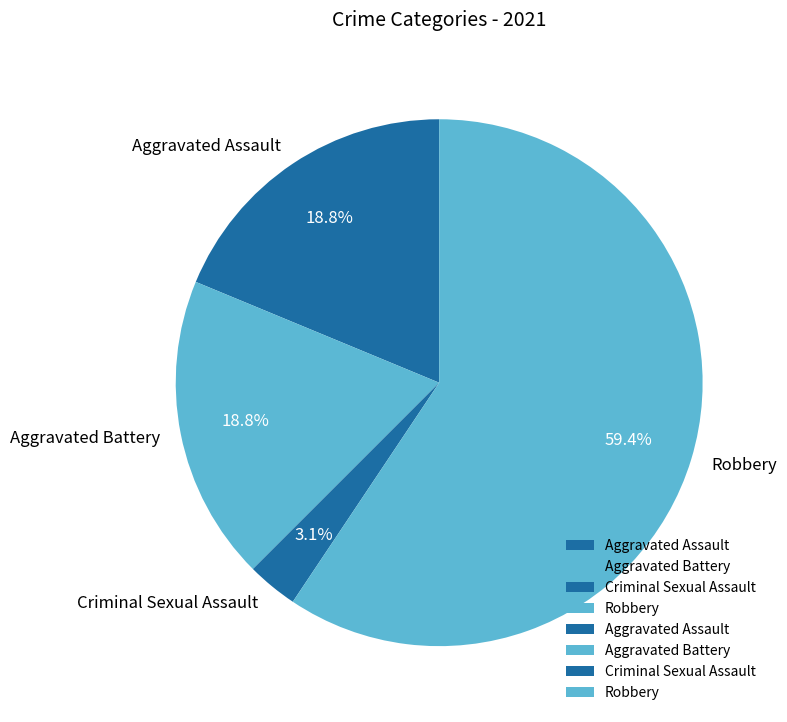

What percentage is NOT represented by Criminal Sexual Assault?

96.9%